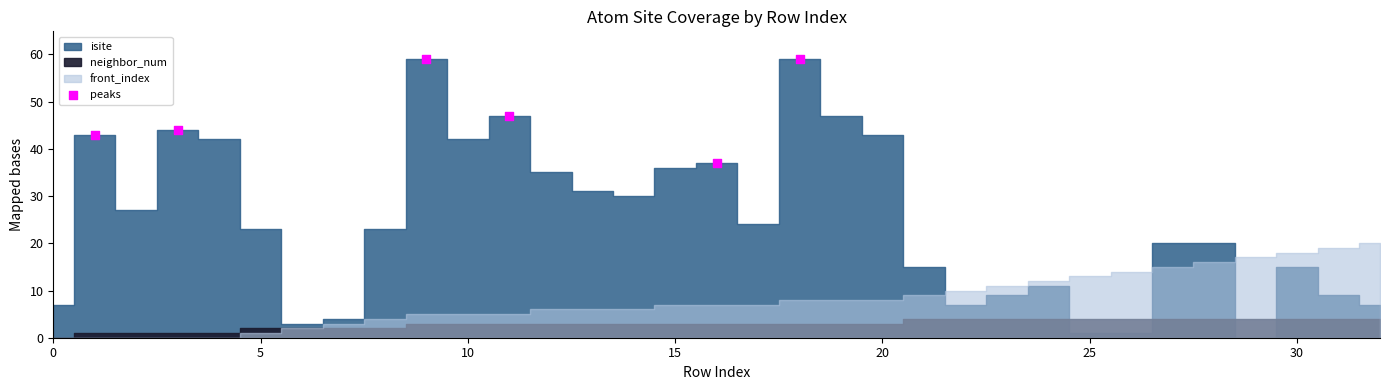

What is the average X value?

10